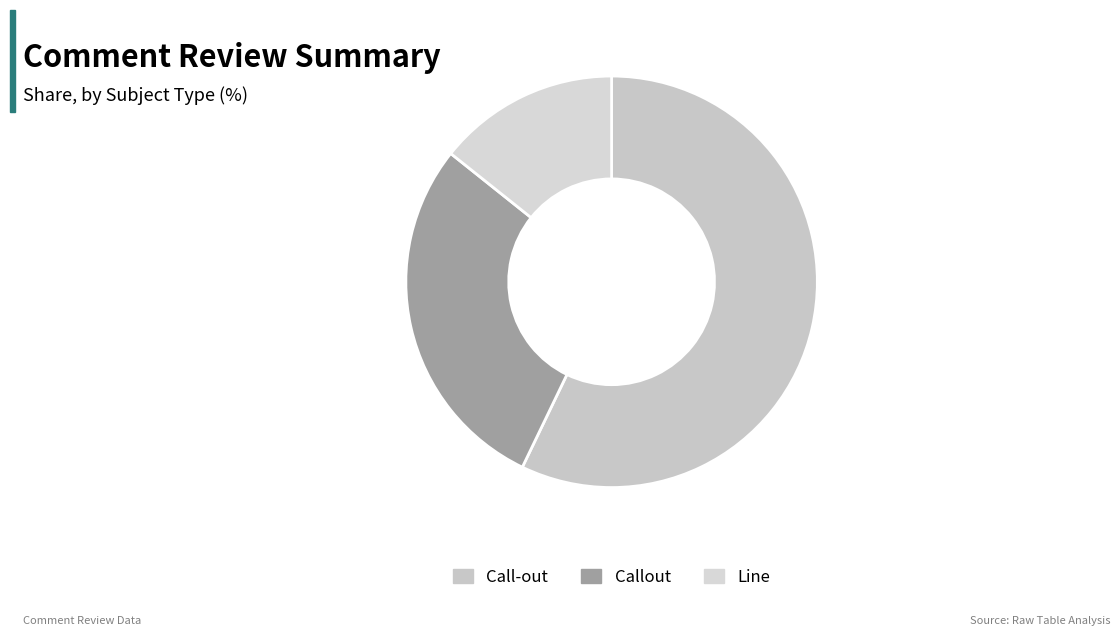

How many segments does this pie chart have?

3